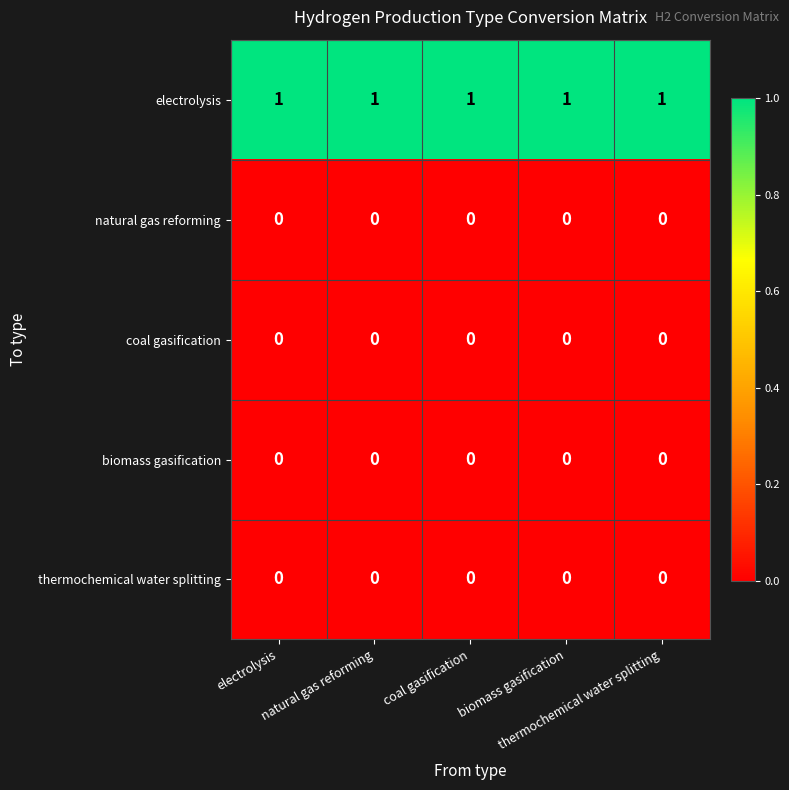

What is the spread (max minus min) of values at thermochemical water splitting?

1